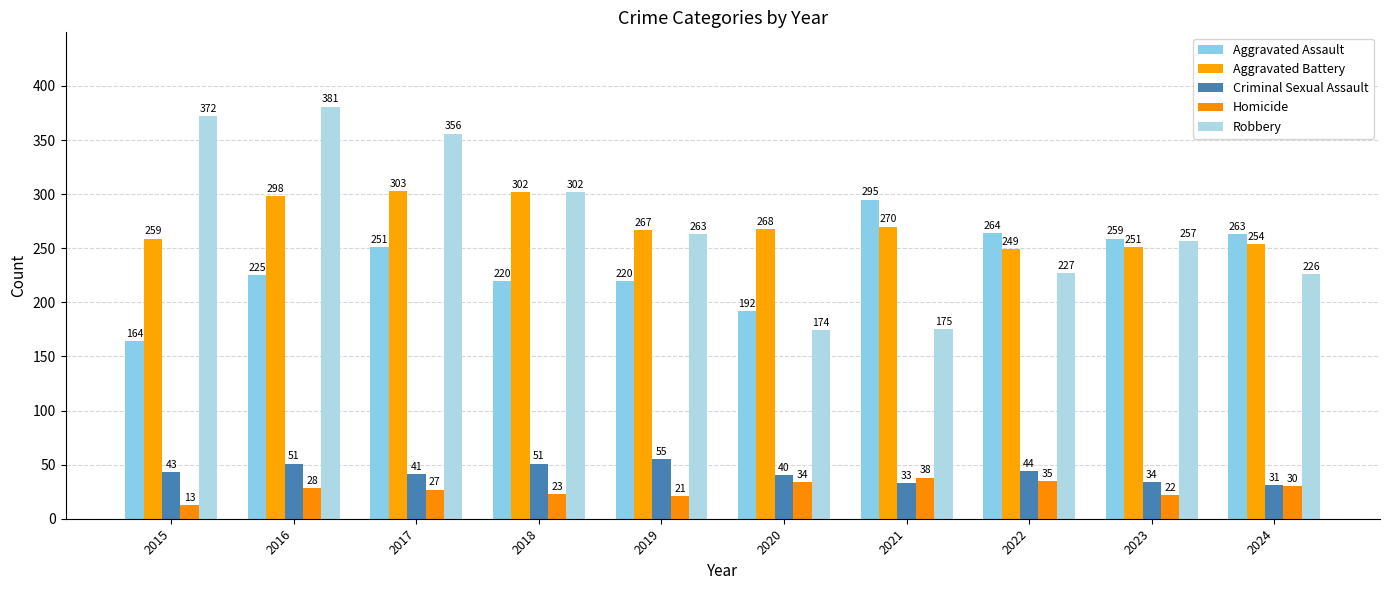

At how many categories does at least one series exceed 48?

10